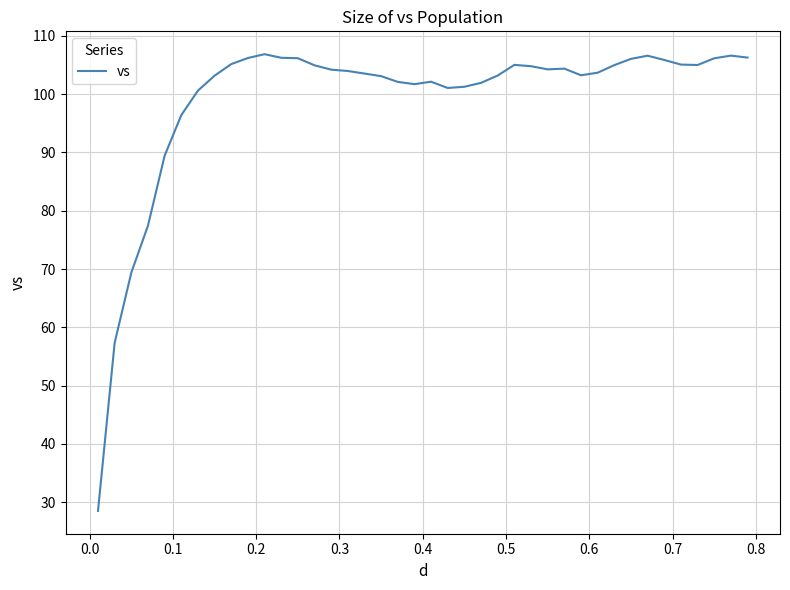

What is the smallest value displayed?

28.5